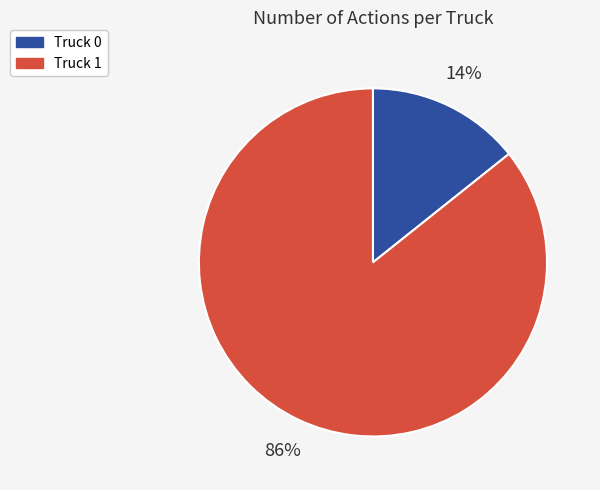

How many slices are in this pie chart?

2